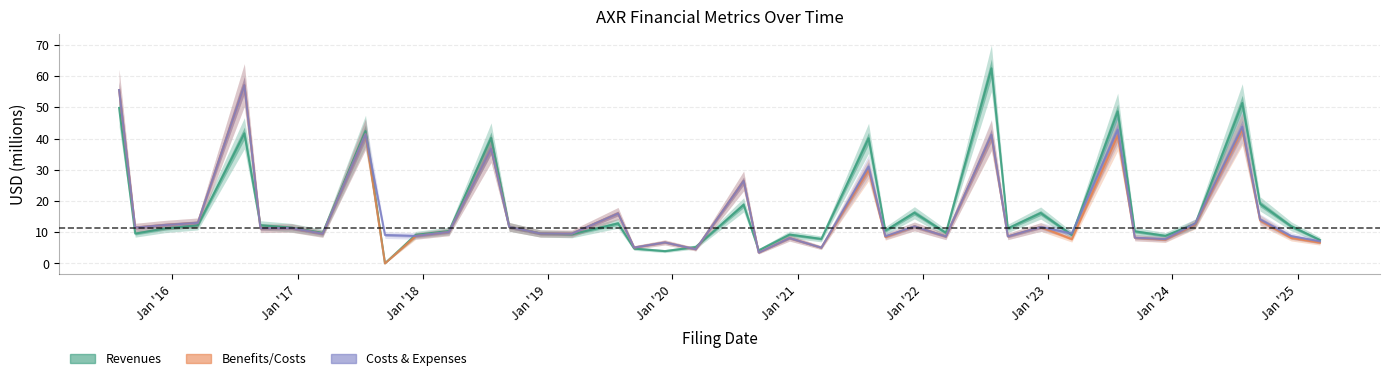

Where is the first local maximum for Benefits_Costs?

2016-07-29